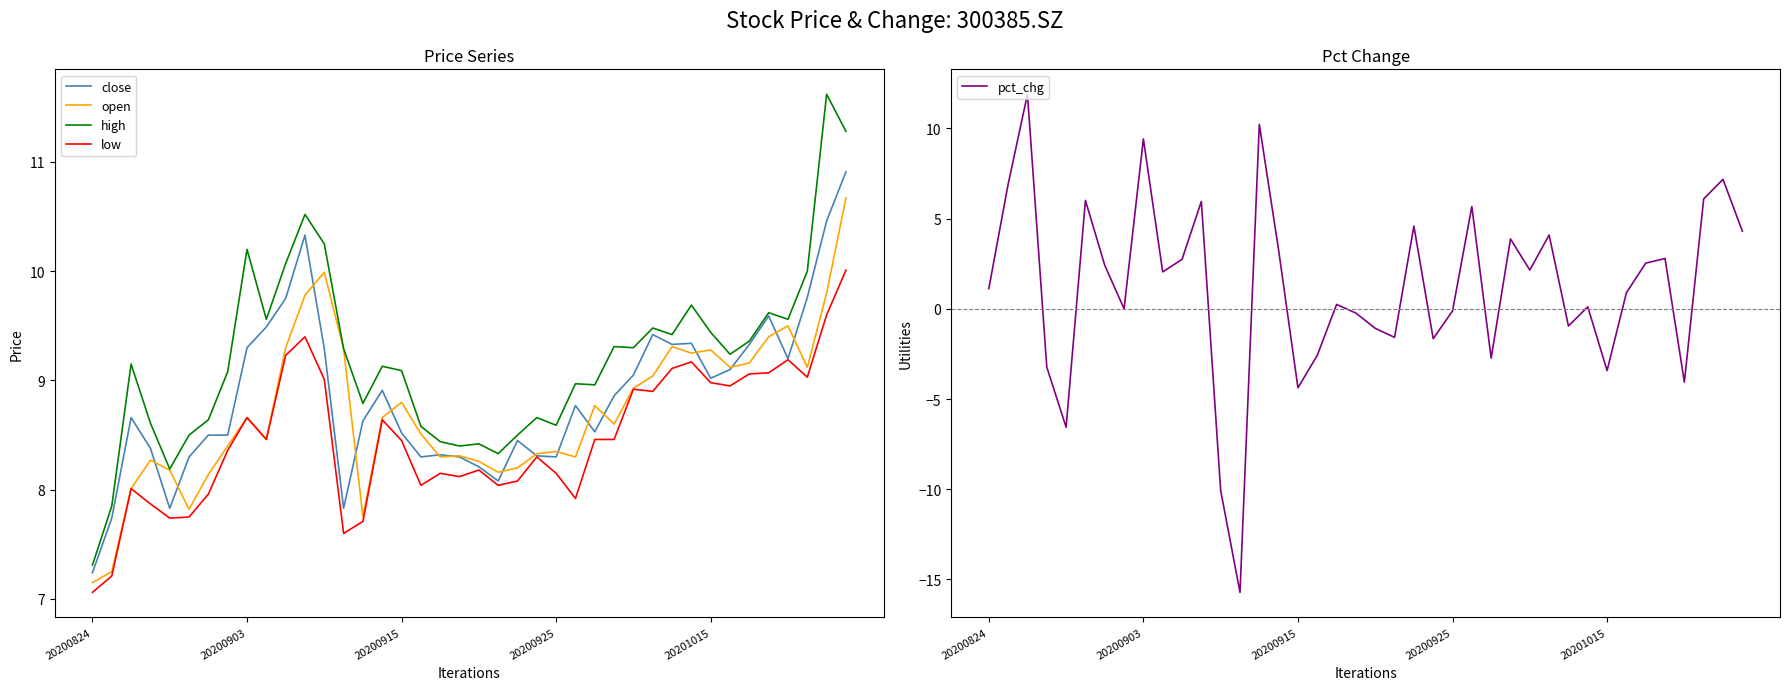

True or false: high and open cross at least once.

False